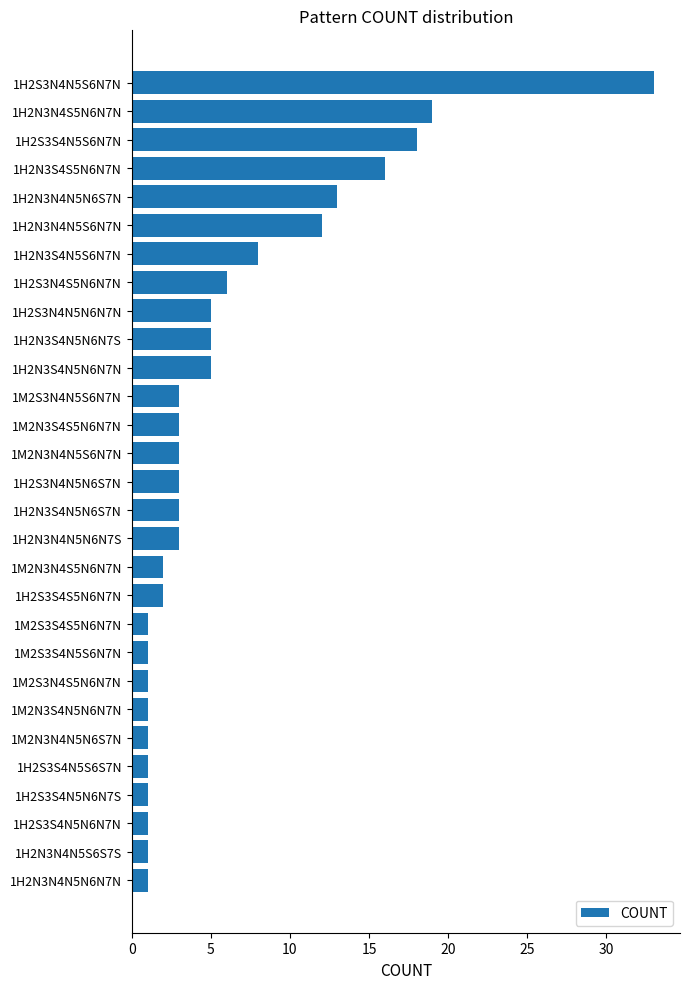

The chart shows a value of 6 at 1H2S3N4S5N6N7N. True or false?

True